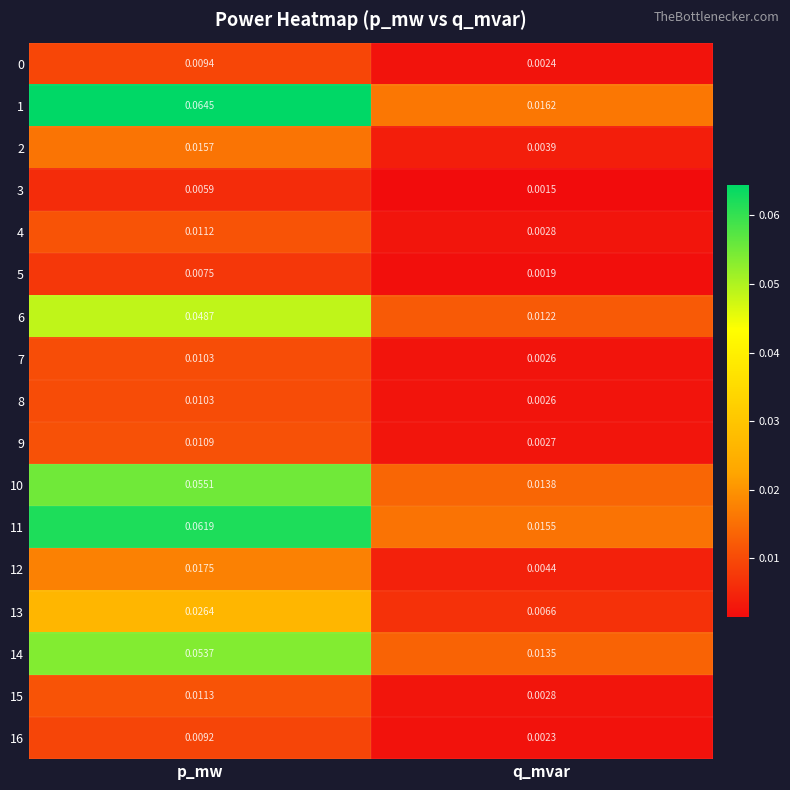

At which category does the chart reach its minimum across all series?

q_mvar